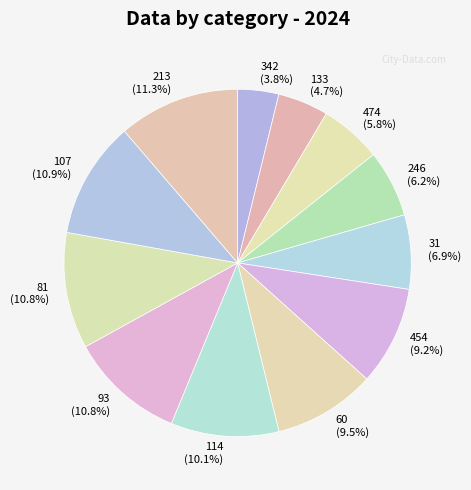

What is the ratio of the value at 342 (3.8%) to the value at 454 (9.2%)?

0.4